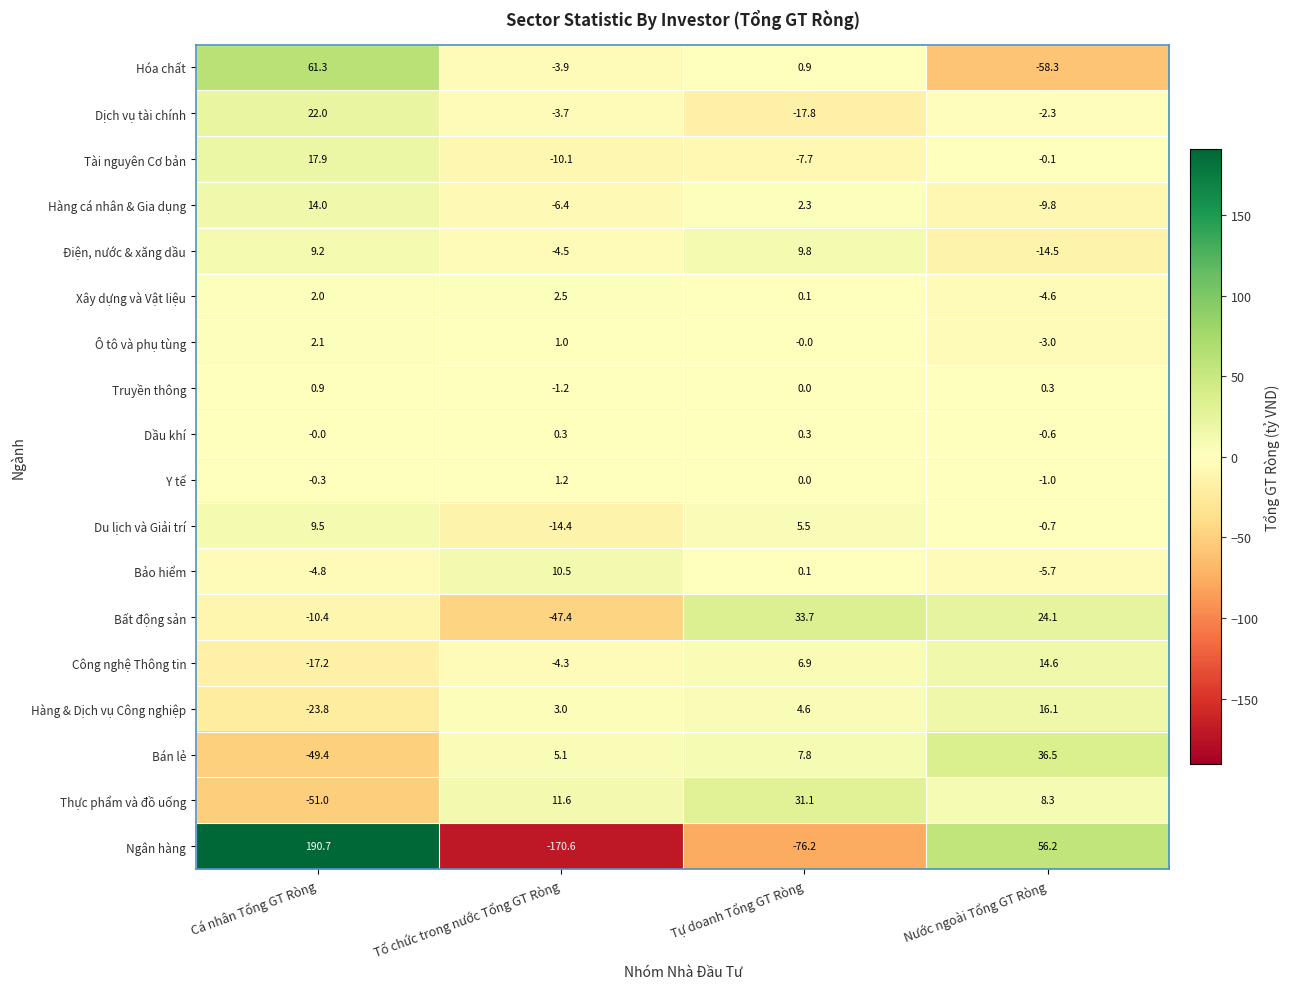

What is the difference between the maximum and minimum values in the Dịch vụ tài chính series?

39.8